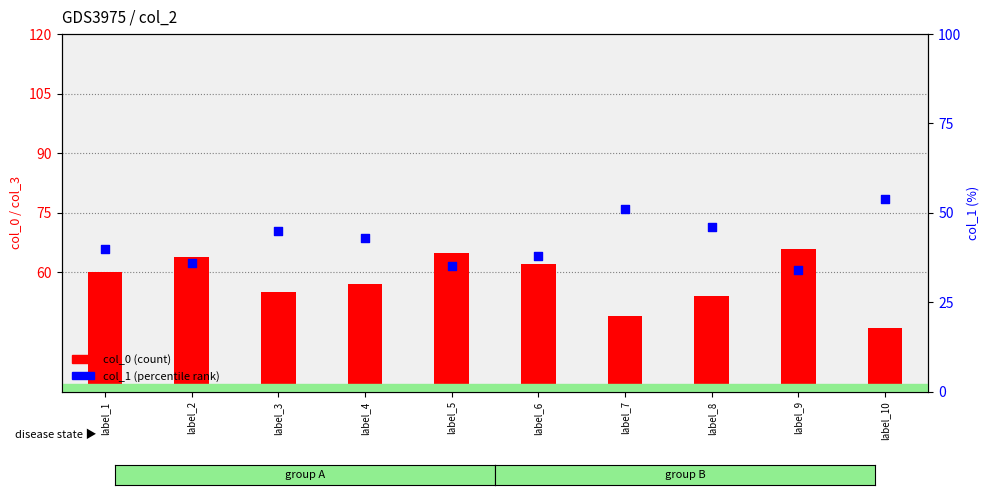

What is the total value across all series at label_7?

100